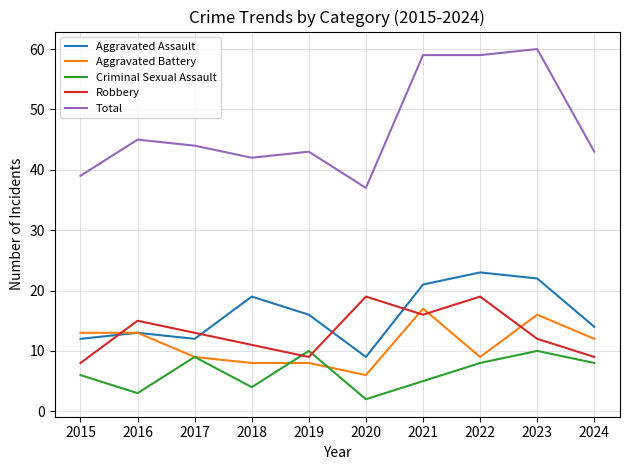

Reading left to right, extract all data points from this chart.

Aggravated Assault: 12	13	12	19	16	9	21	23	22	14
Aggravated Battery: 13	13	9	8	8	6	17	9	16	12
Criminal Sexual Assault: 6	3	9	4	10	2	5	8	10	8
Robbery: 8	15	13	11	9	19	16	19	12	9
Total: 39	45	44	42	43	37	59	59	60	43